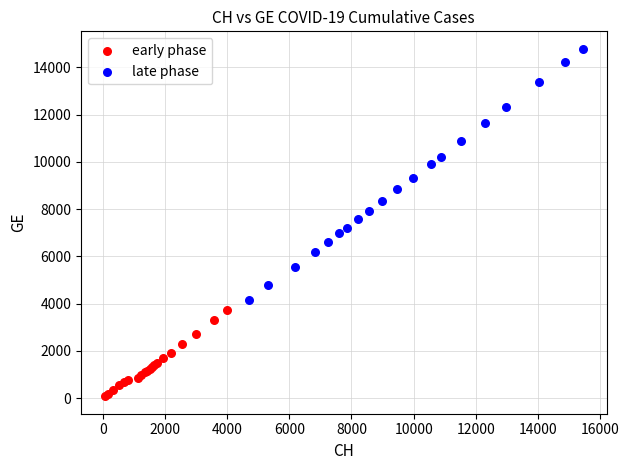

Which series has the largest Y range (max minus min)?

late phase